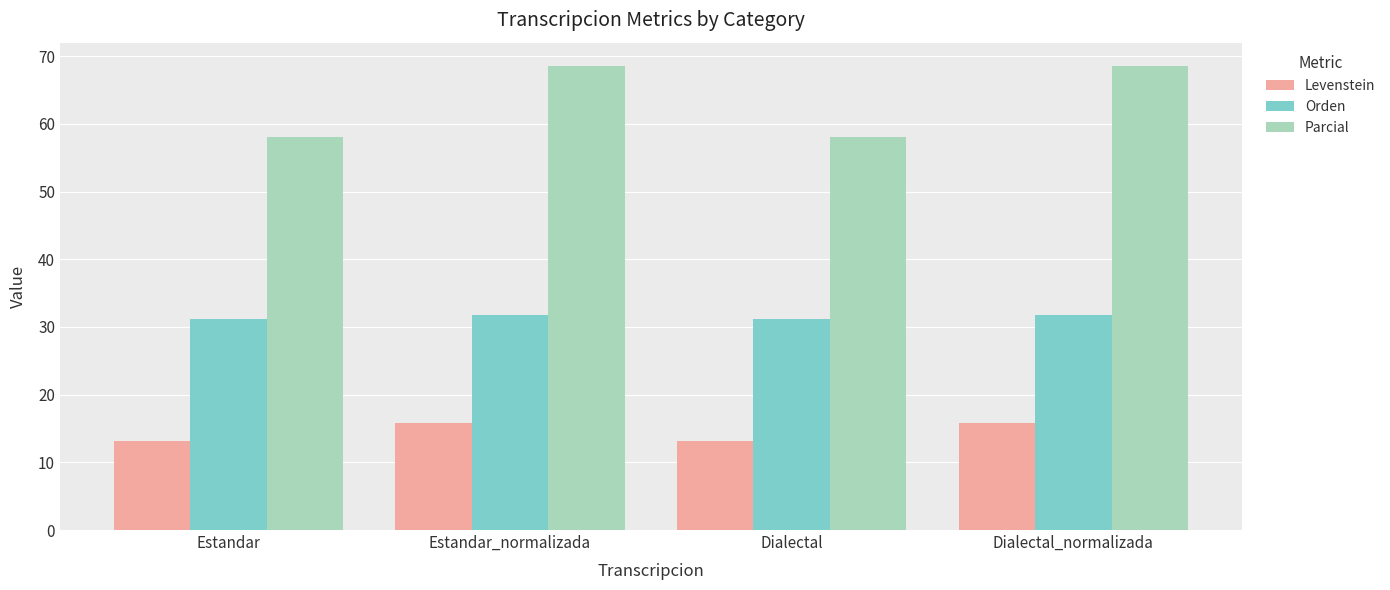

At Dialectal, list the series in order from largest to smallest.

Parcial, Orden, Levenstein